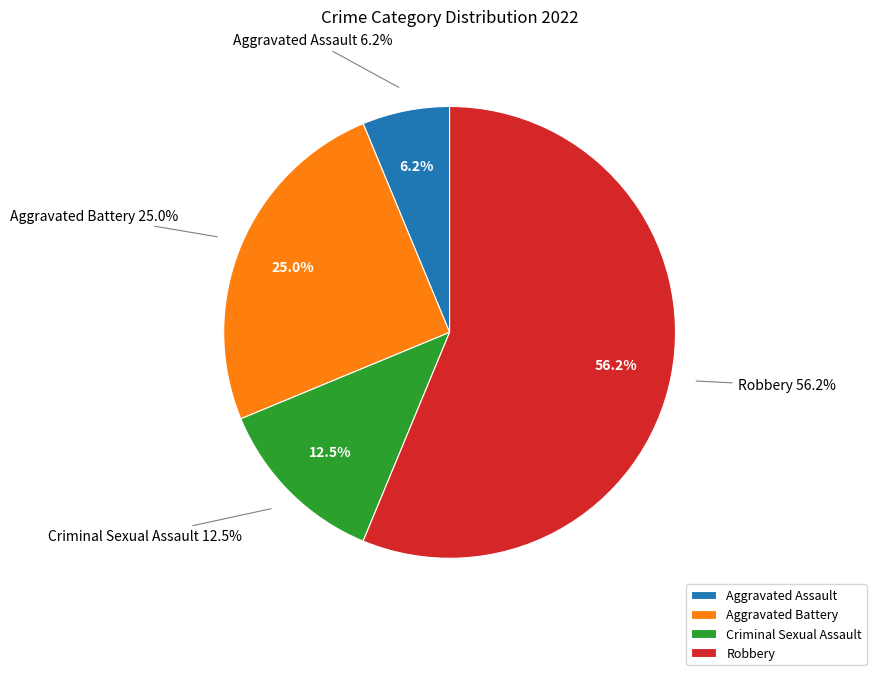

What is the change in value from Criminal Sexual Assault to Robbery?

+7